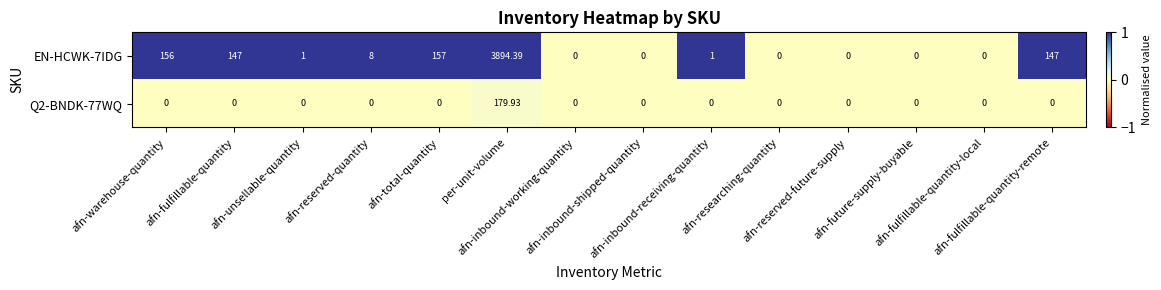

What is the total value across all series at afn-fulfillable-quantity?

147.0